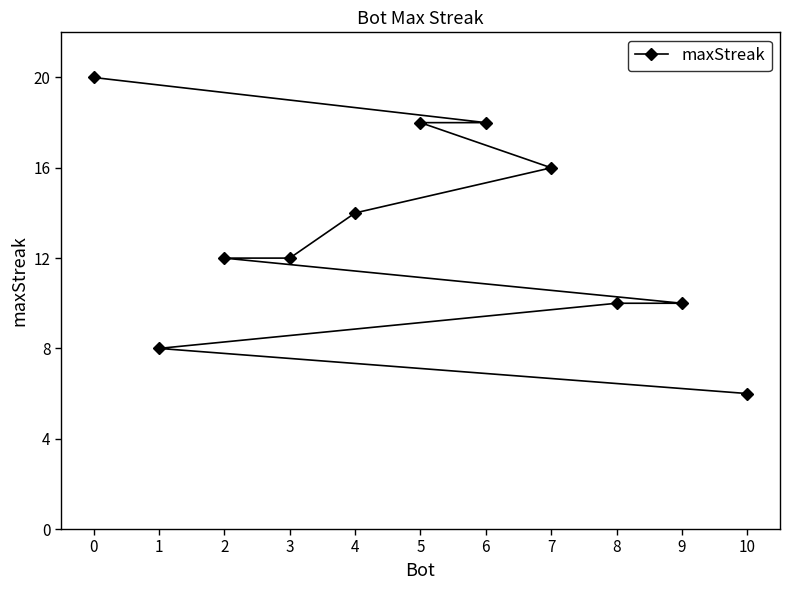

How many lines are shown in the chart?

1